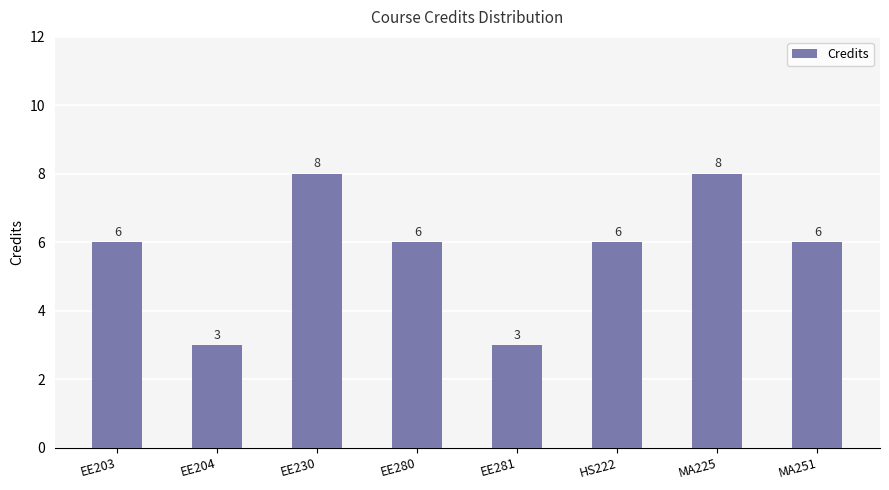

Are the bars horizontal?

No